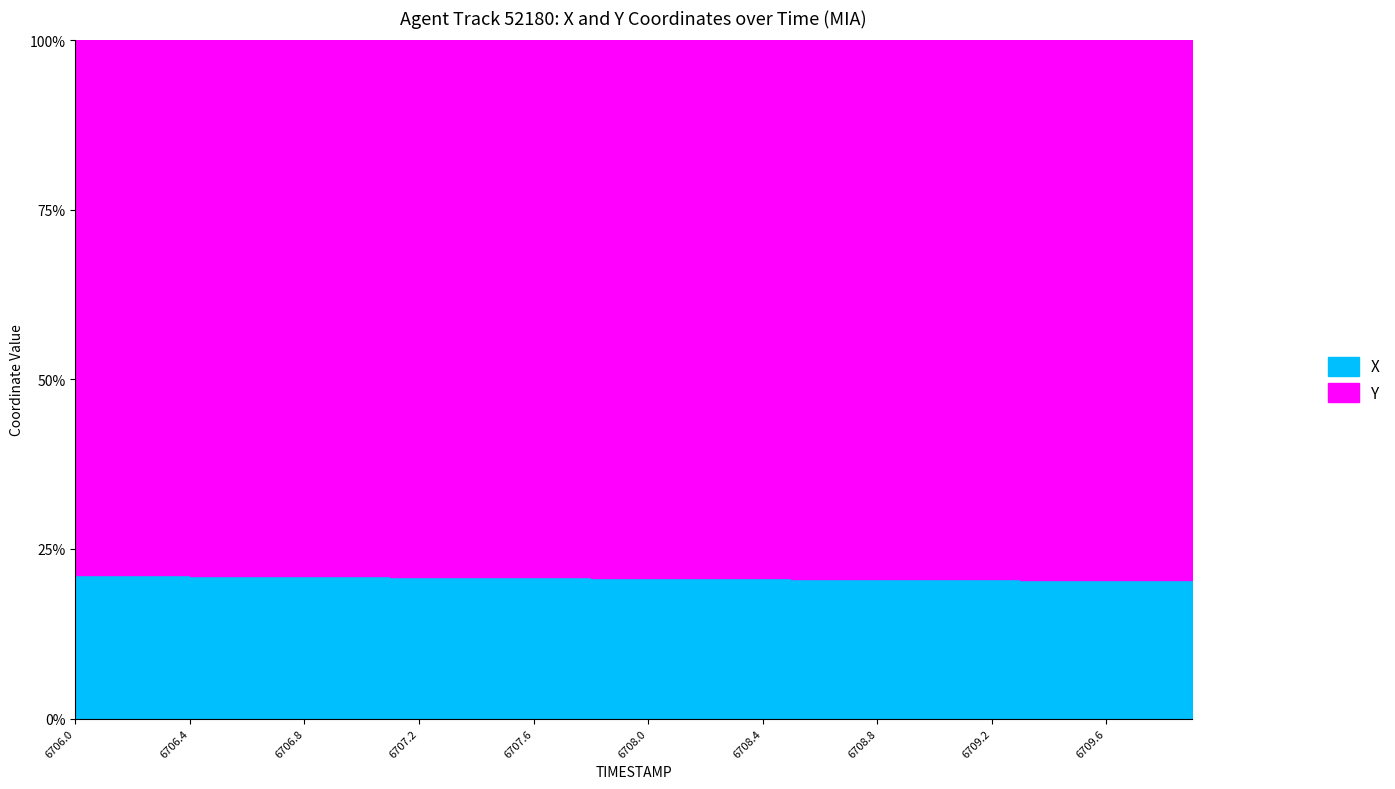

The Y series shows 12.3 at 6706.9. True or false?

False